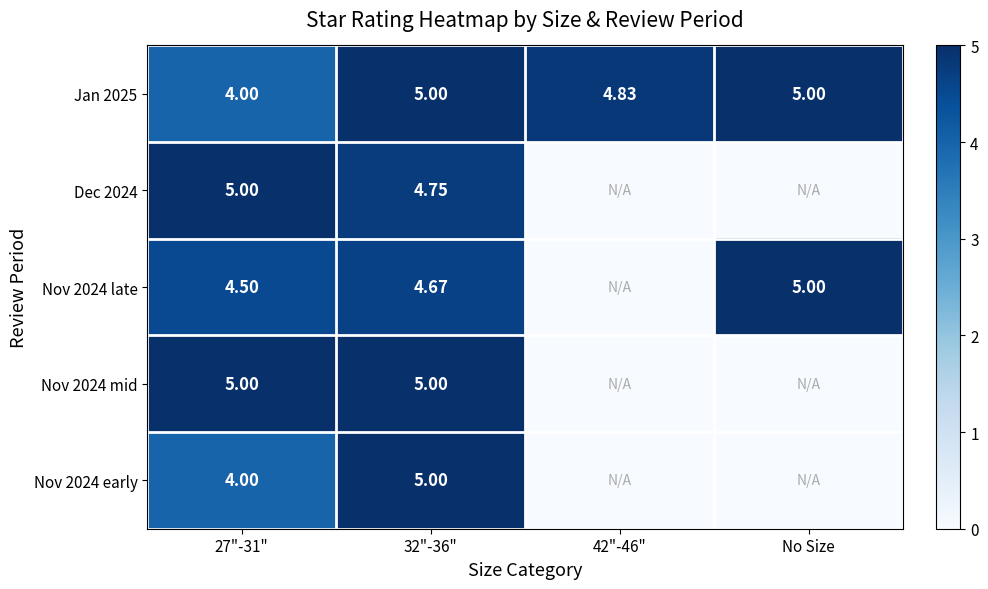

The value of Dec 2024 at 27"-31" is 5.0. True or false?

True